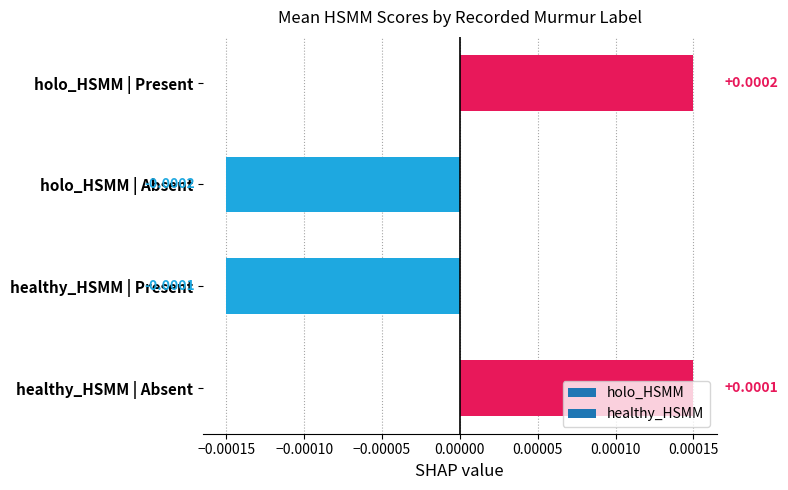

What is the label of the 2nd bar from the bottom?

healthy_HSMM | Present